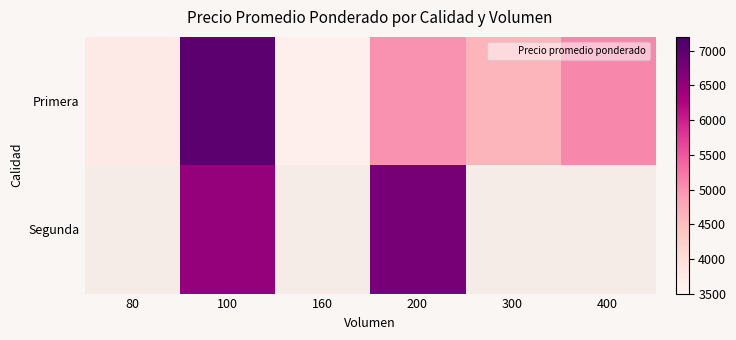

Which series changed the most between 100 and 300?

Segunda